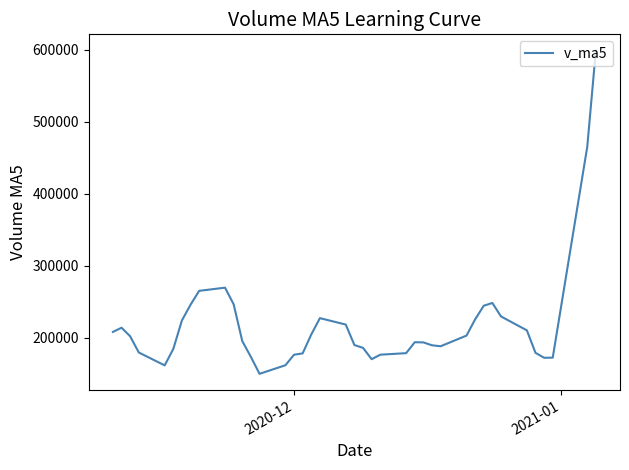

What is the minimum value shown in the chart?

149599.3